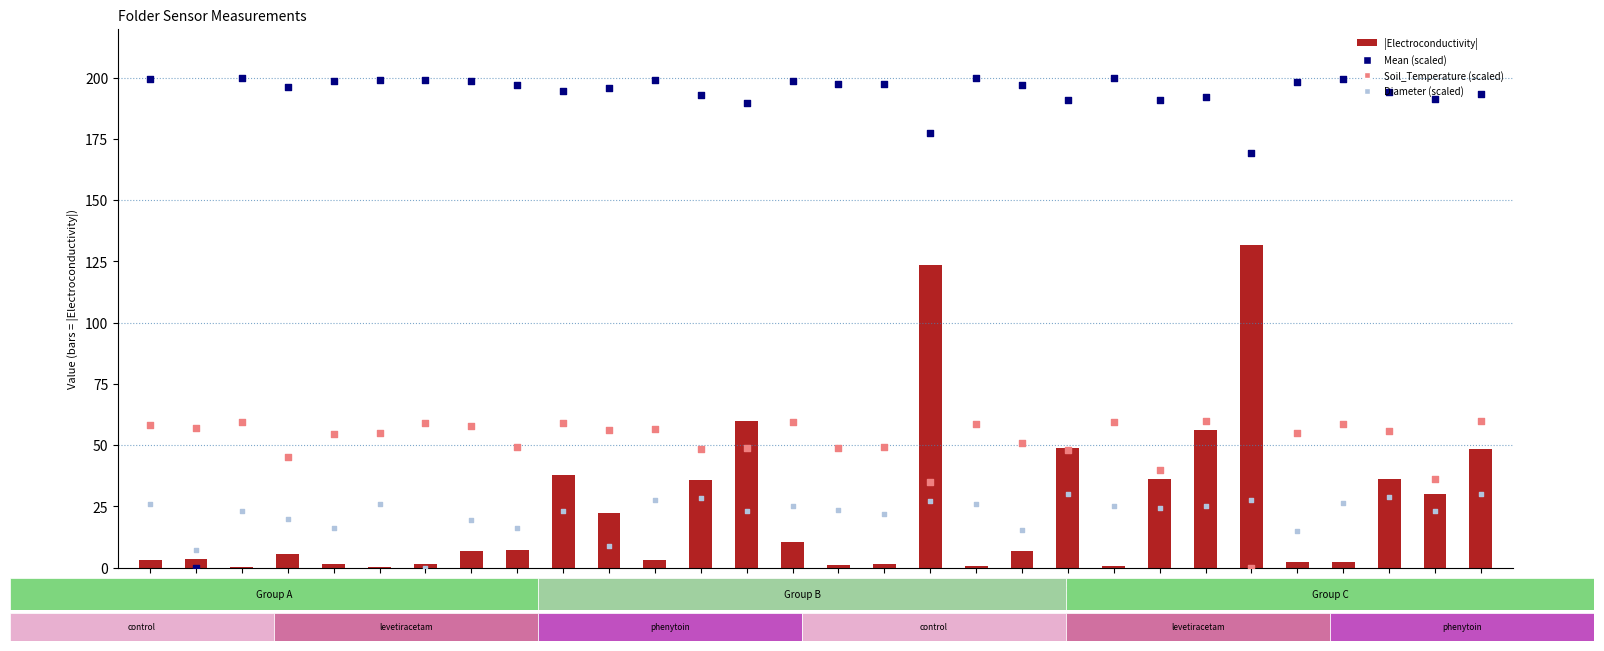

Which series contains the lowest Y value?

Mean (scaled)